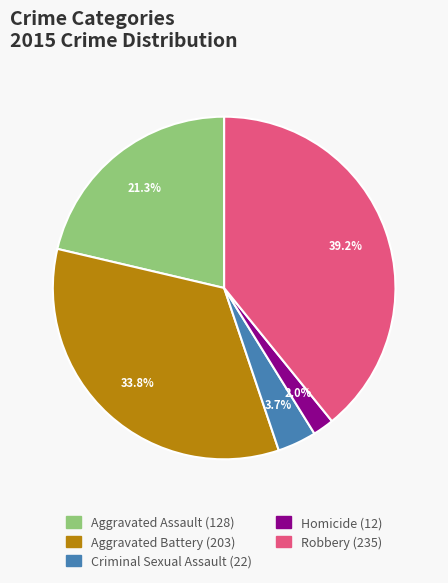

Is there any slice that represents more than half of the pie?

No